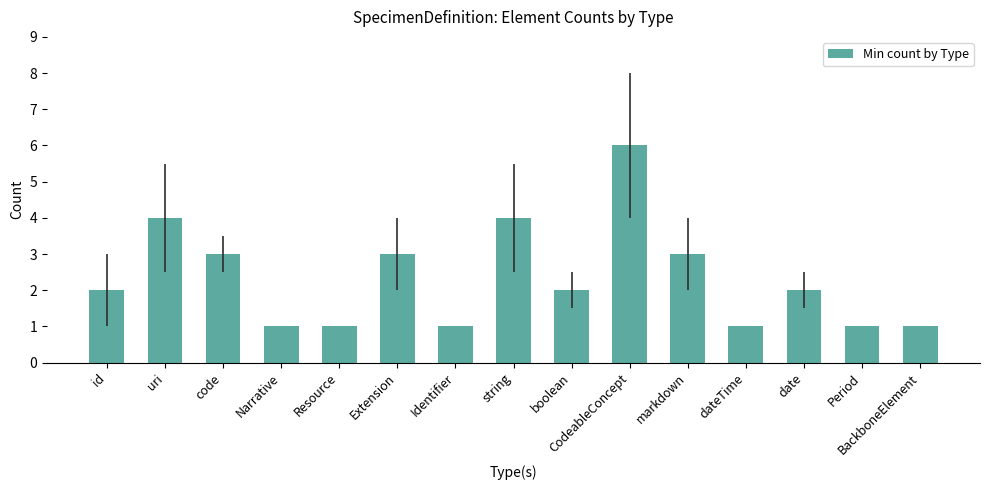

What is the smallest value displayed?

1